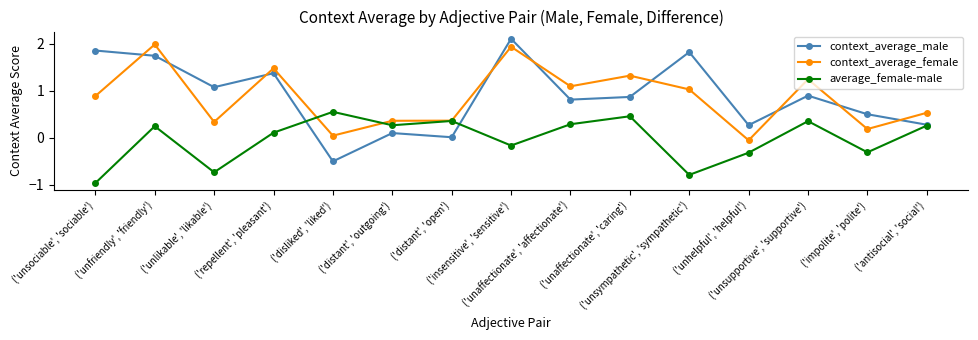

In average_female-male, how many points are higher than both neighbors (excluding endpoints)?

5